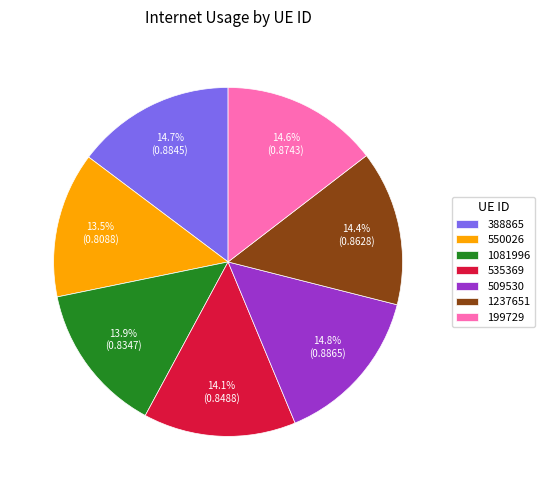

What portion of the pie excludes 1081996?

86.1%